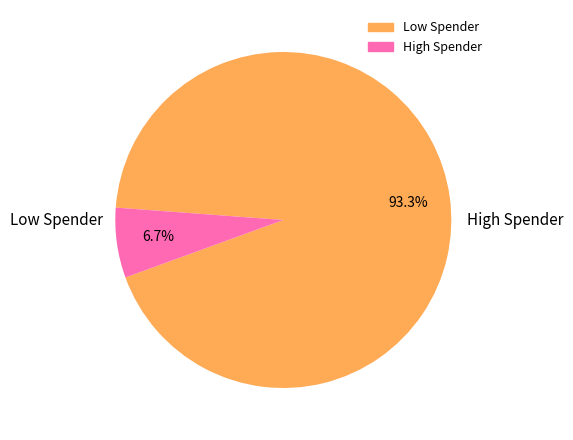

Is there a majority slice in this chart?

Yes